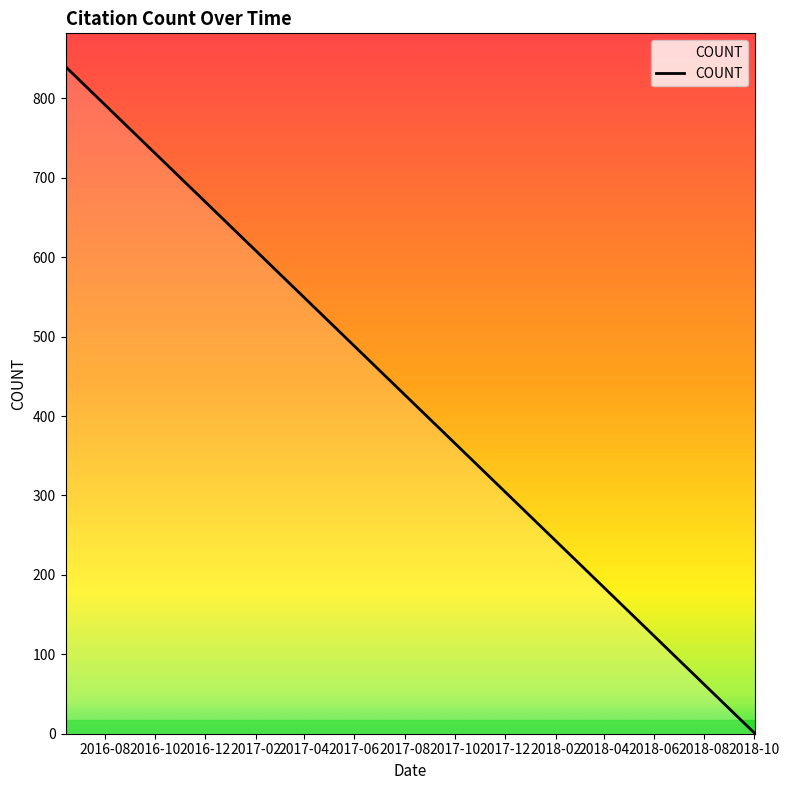

At which category does the chart reach its minimum across all series?

2018-10-02